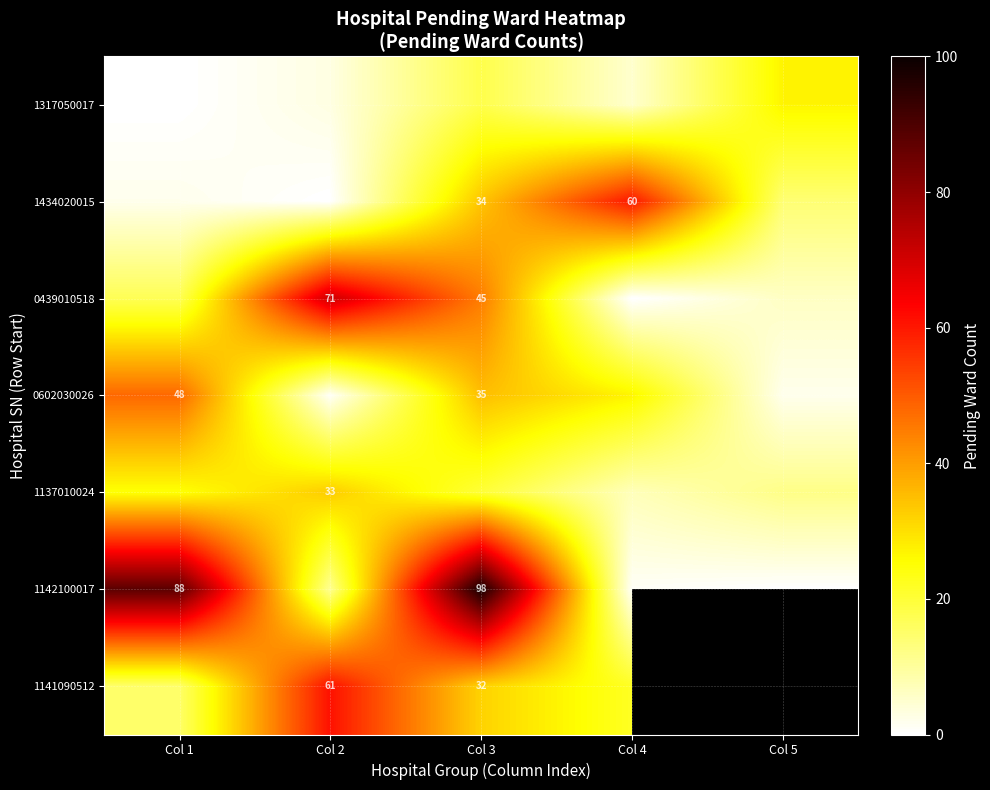

Which series changed the most between Col 2 and Col 5?

0439010518